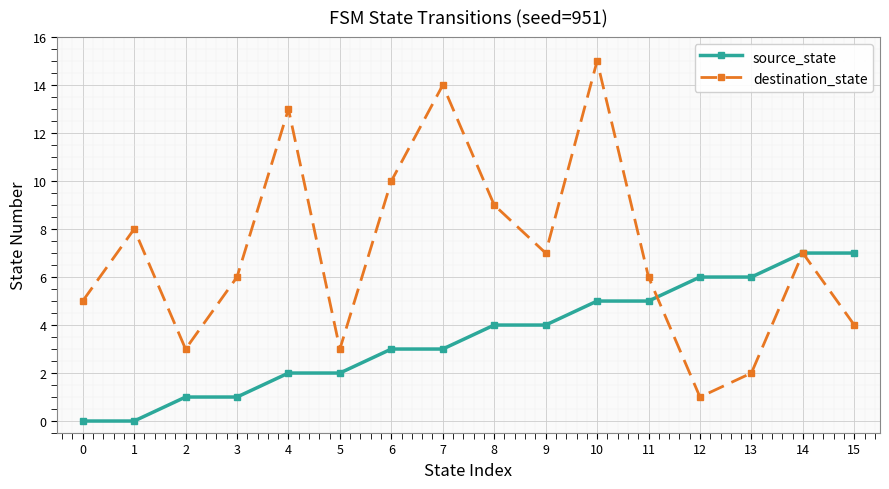

What is the difference between the maximum and minimum values in the source_state series?

7